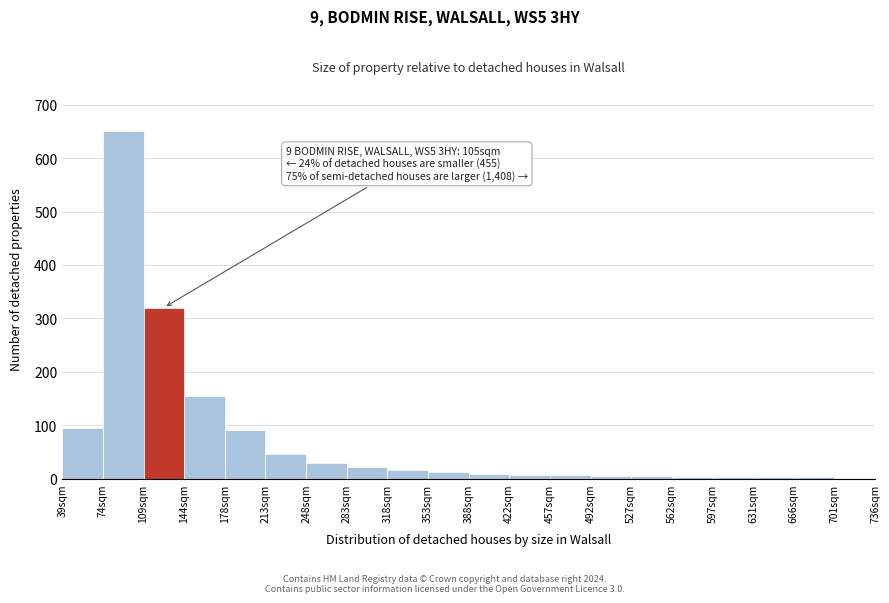

What is the maximum value shown in the chart?

650